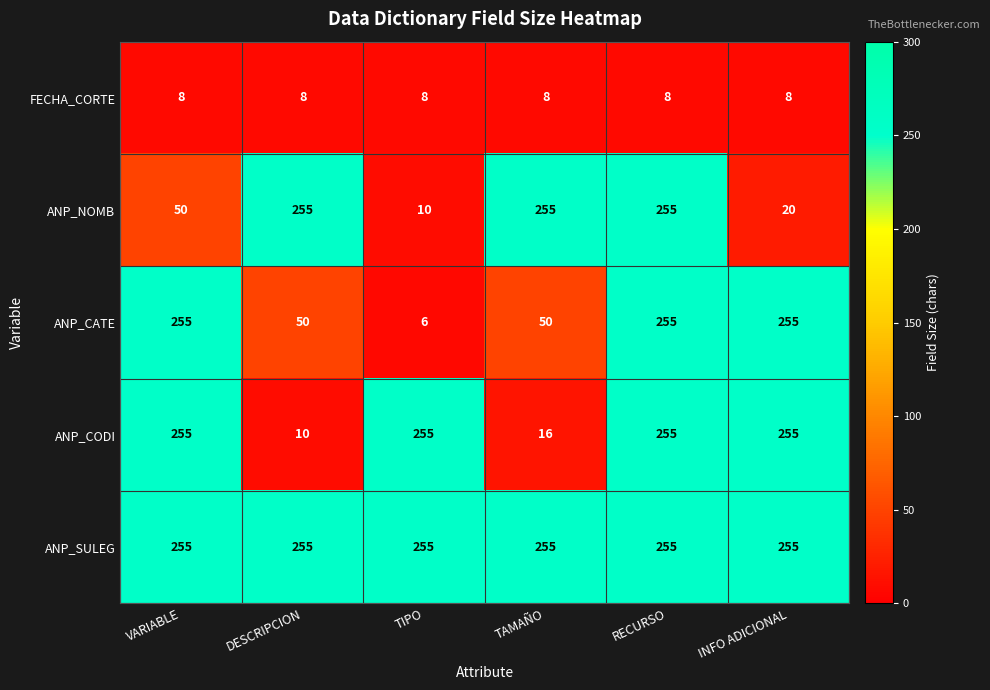

Is it true that ANP_NOMB equals 31 at VARIABLE?

False